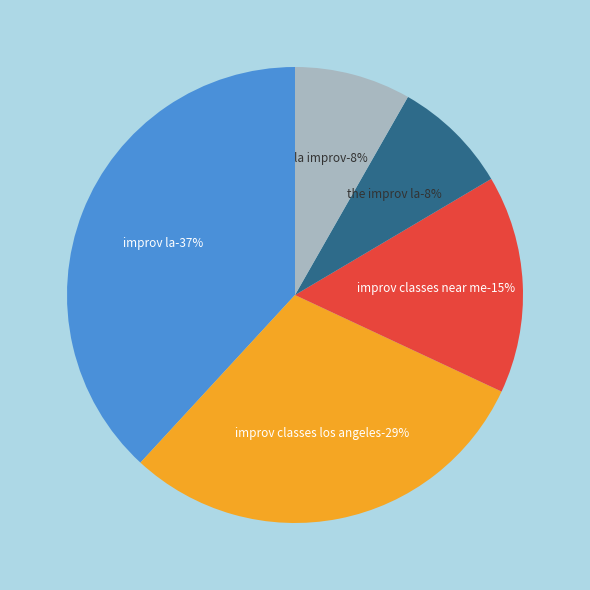

Count the number of slices in the pie.

5